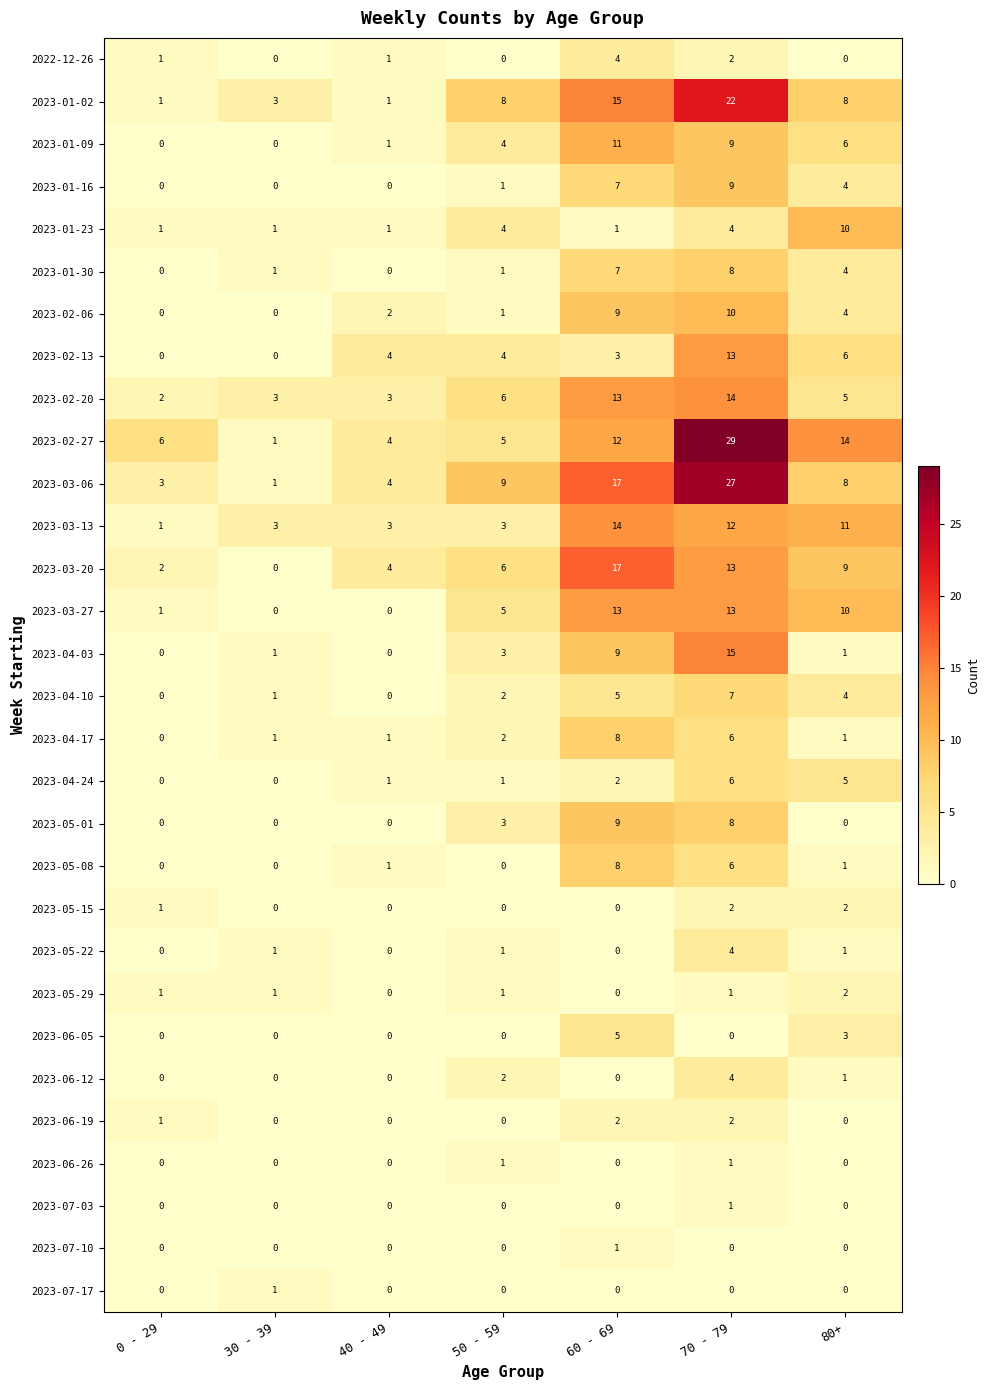

Between 0 - 29 and 70 - 79, which series saw the biggest shift?

2023-03-06